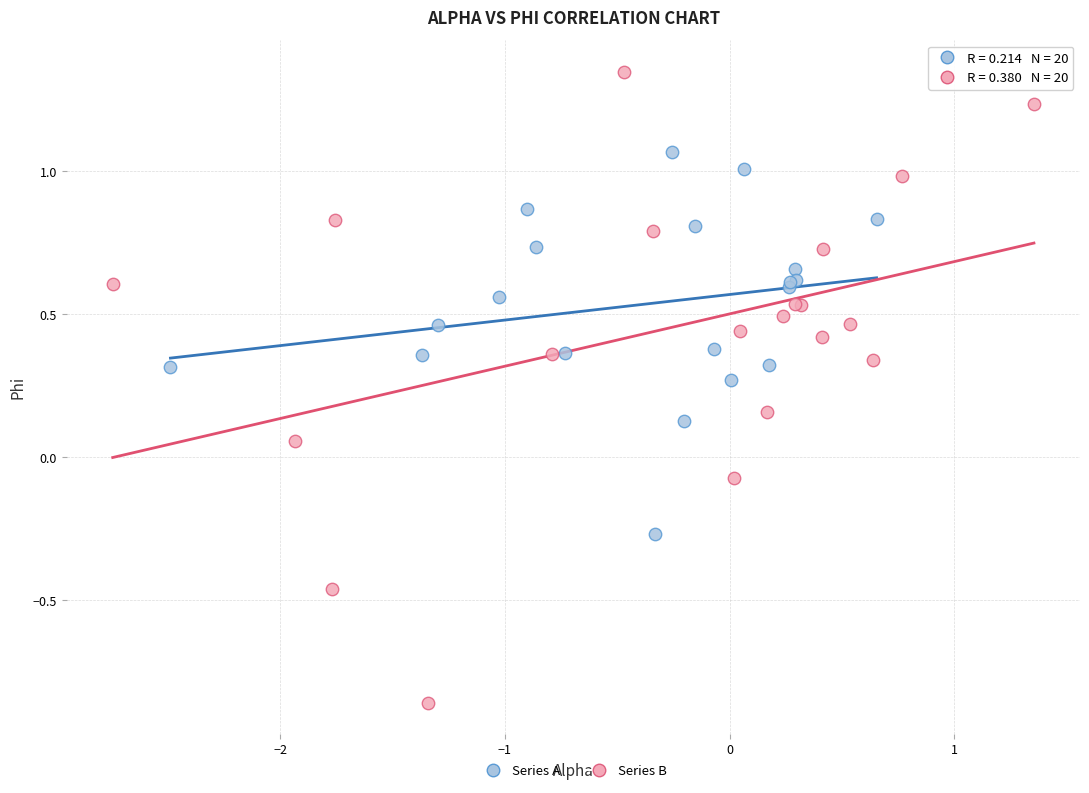

Which series contains the highest Y value?

Series B